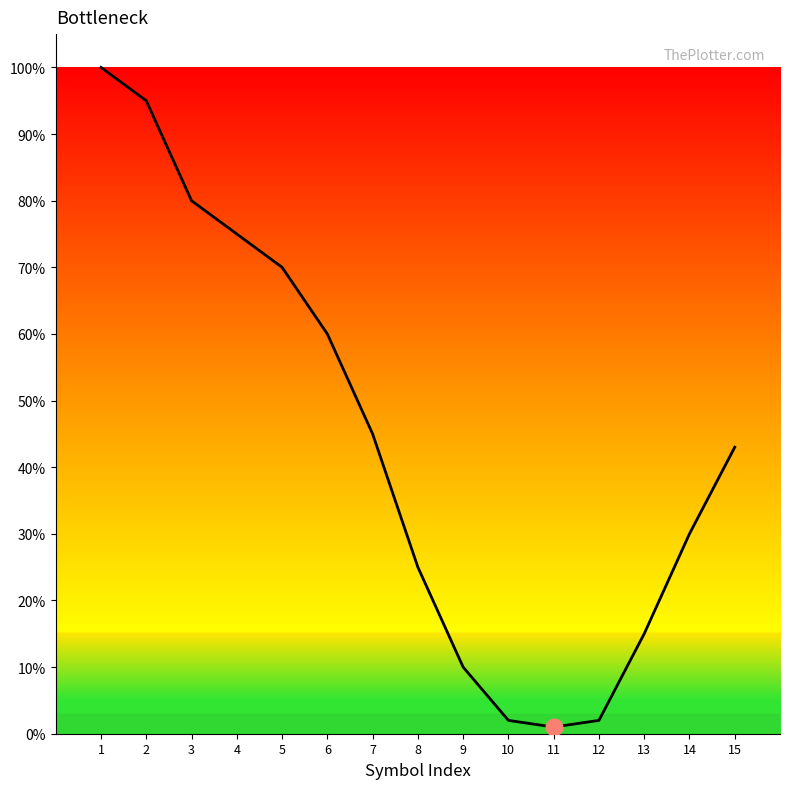

True or false: the data shows 10 at 9.

True